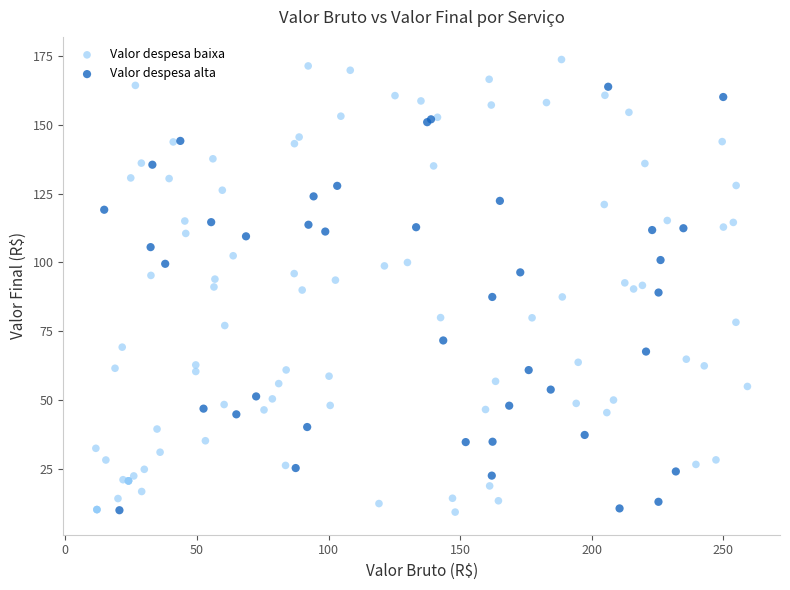

Which series reaches the maximum Y coordinate?

Valor despesa baixa